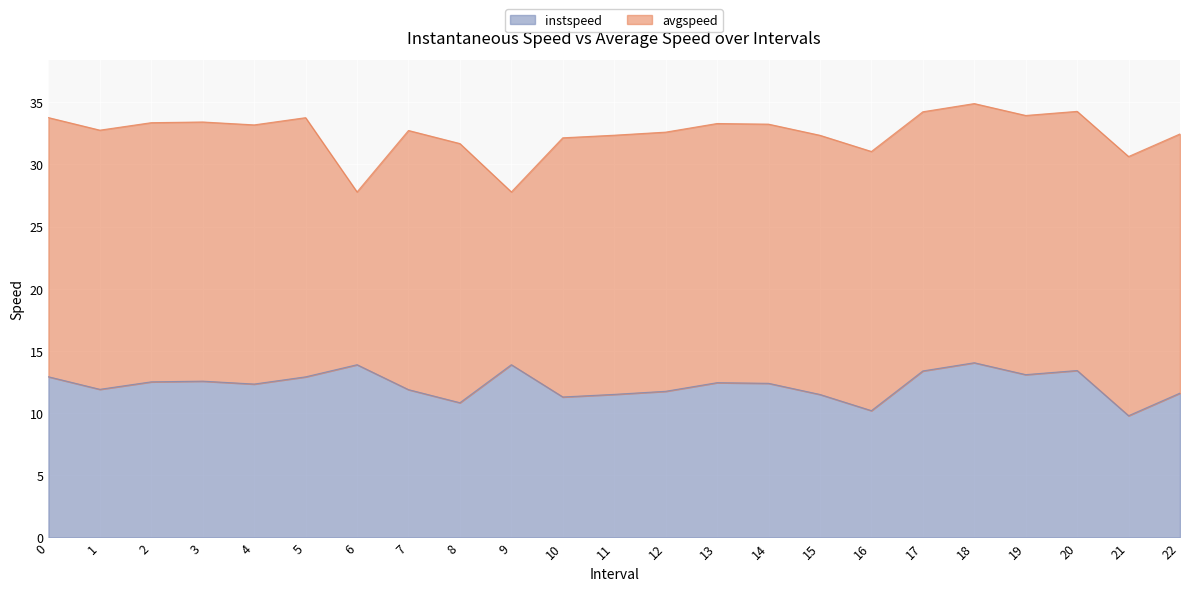

What is the label of the 18th point from the left?

17.0